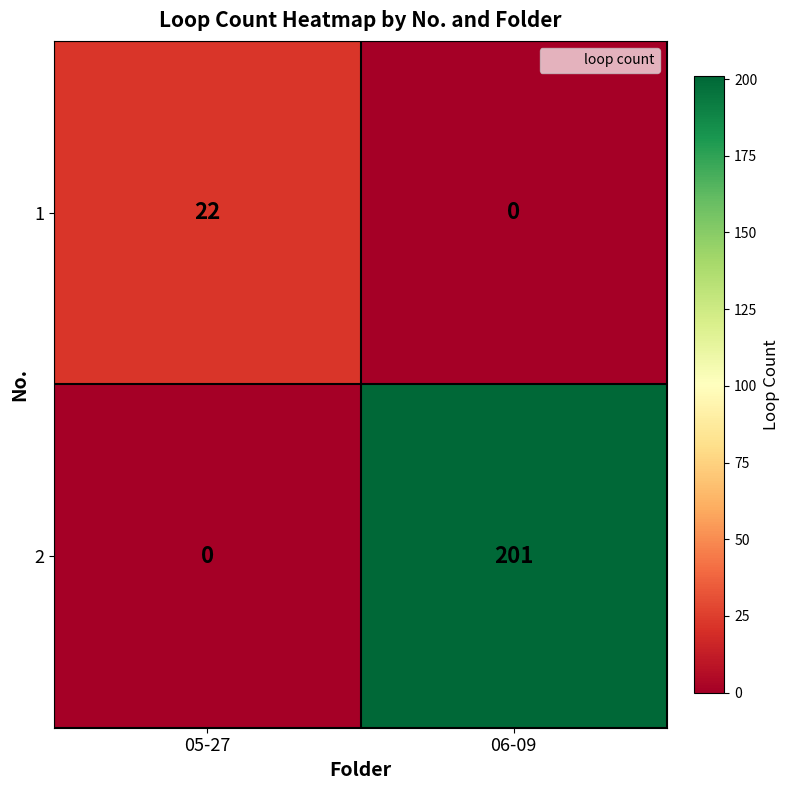

True or false: 2 has a value of 0 at 05-27.

True